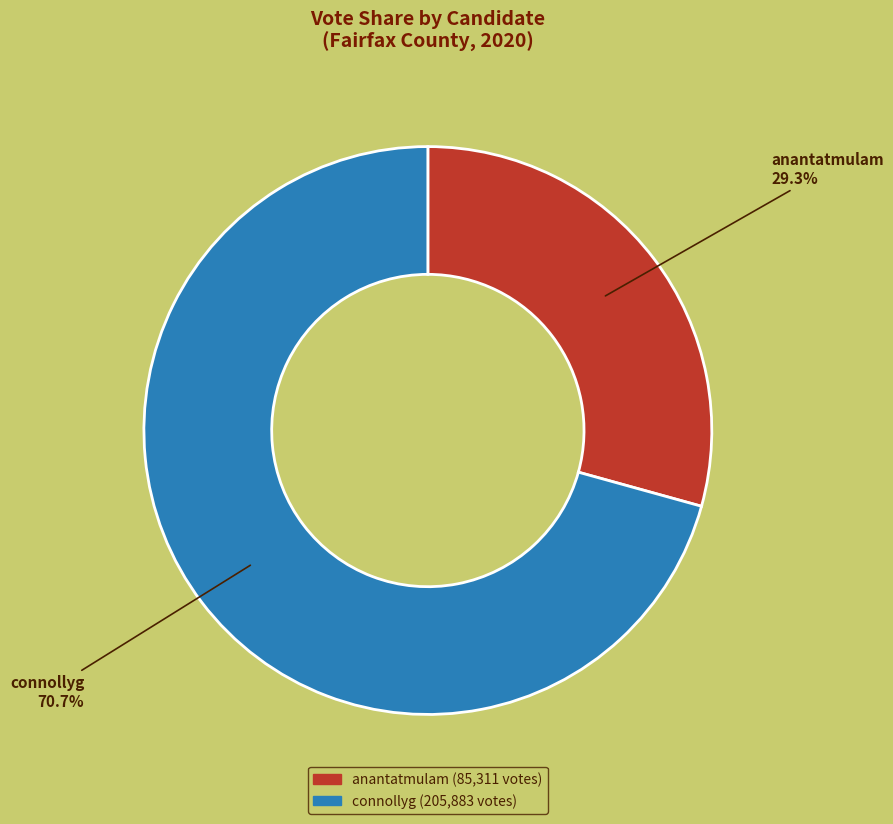

To the nearest percent, what is the difference between the connollyg and anantatmulam slice percentages?

41%